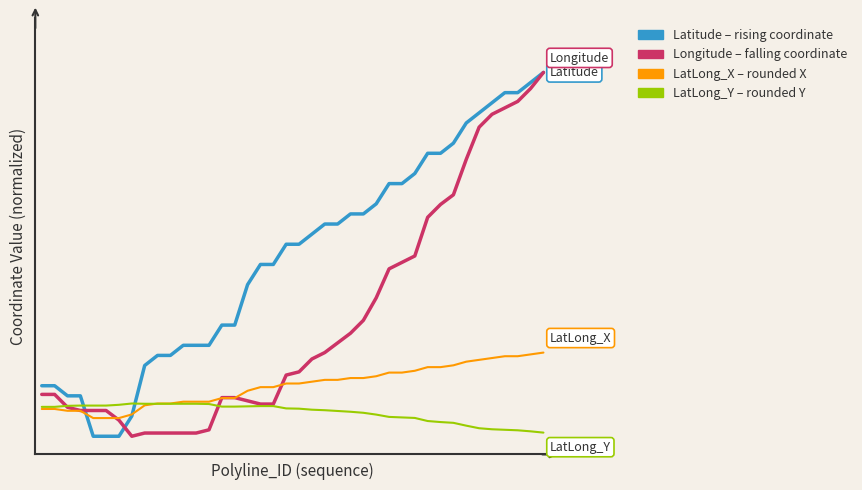

Is this an area chart (filled region under the line)?

No